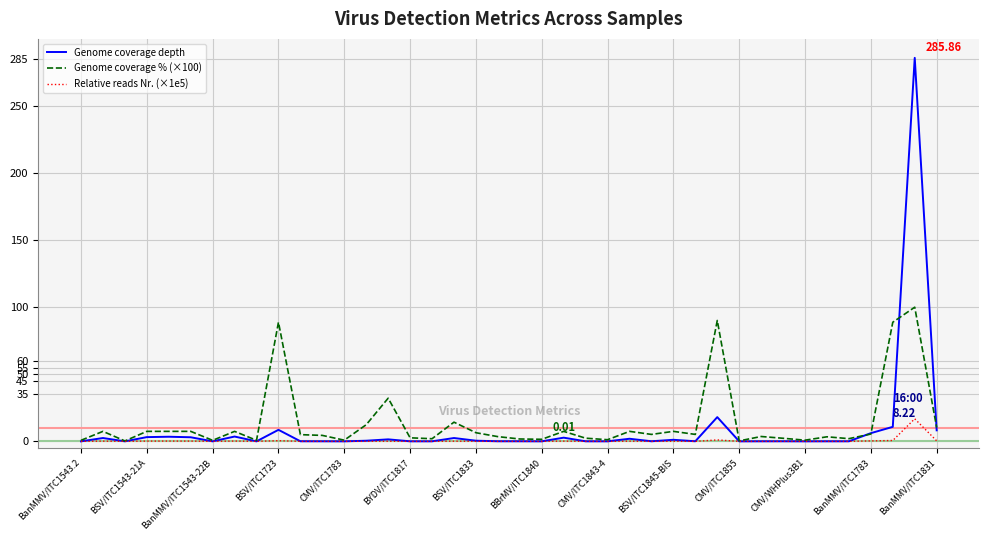

Which series has the largest range (max minus min)?

Genome coverage depth